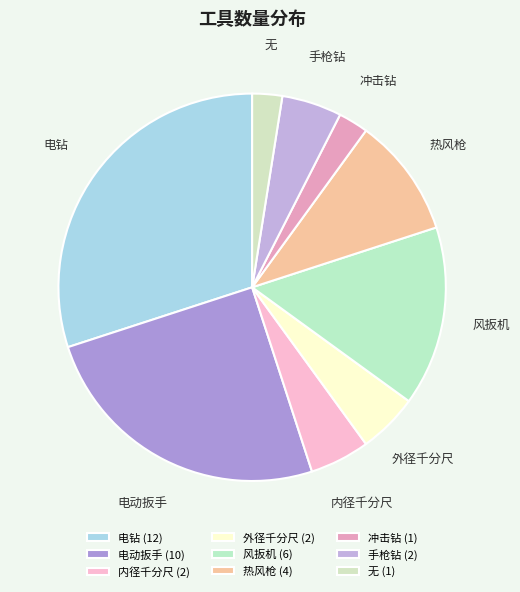

Approximately how many times larger is the value at 电钻 compared to 风扳机?

2.0